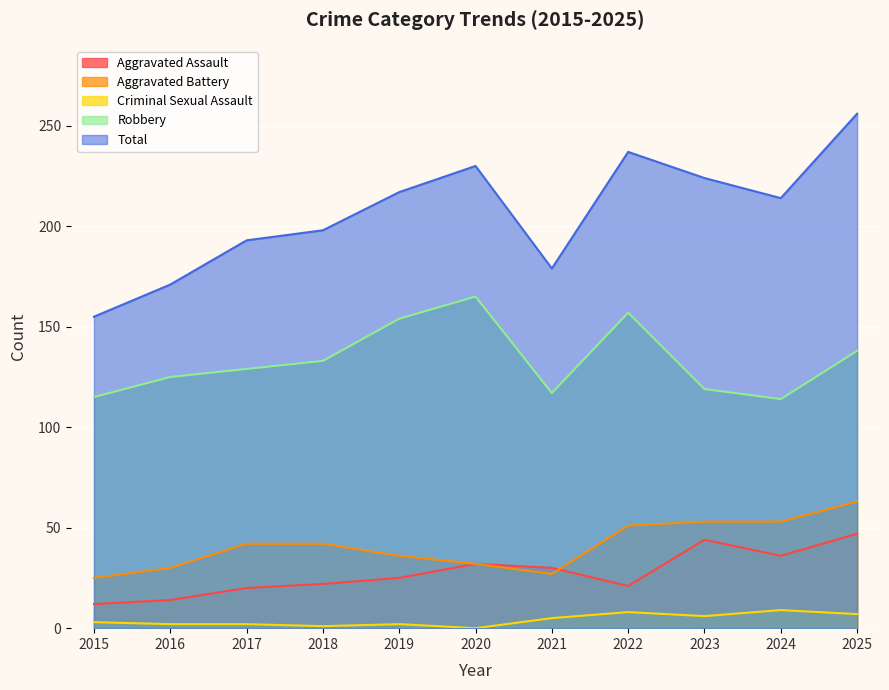

What is the difference between the maximum and minimum values in the Aggravated Assault series?

35